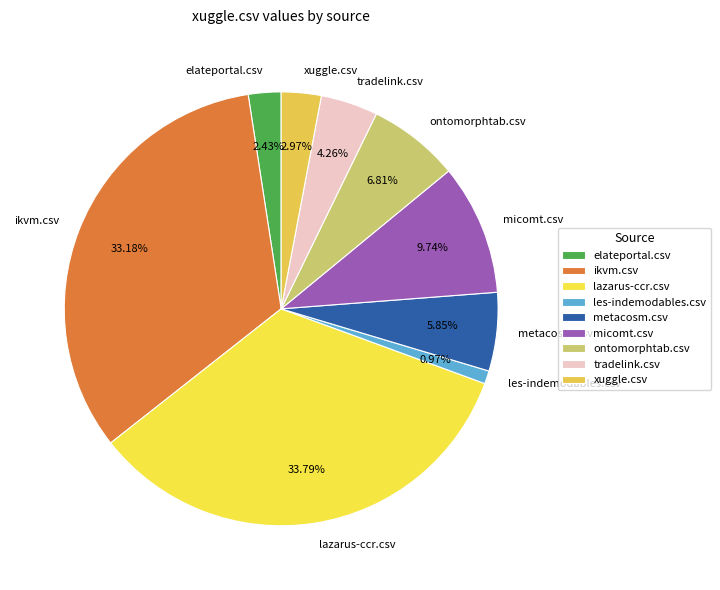

To the nearest percent, what portion does ontomorphtab.csv represent?

7%